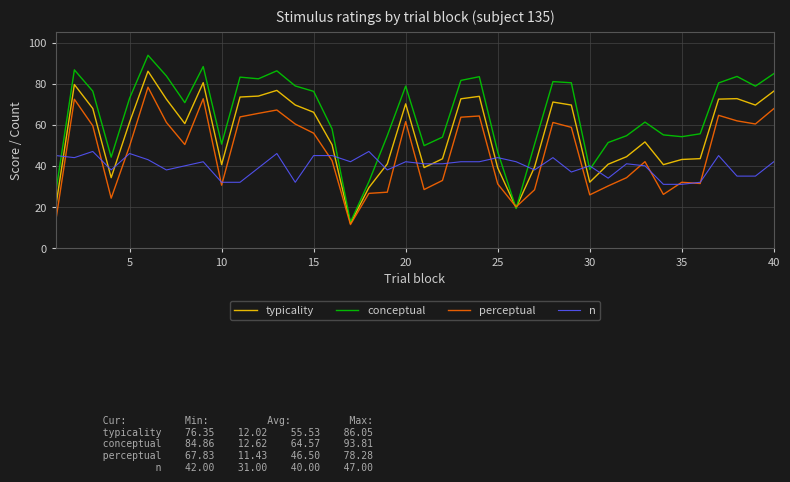

How many values in the typicality series are below 61?

20